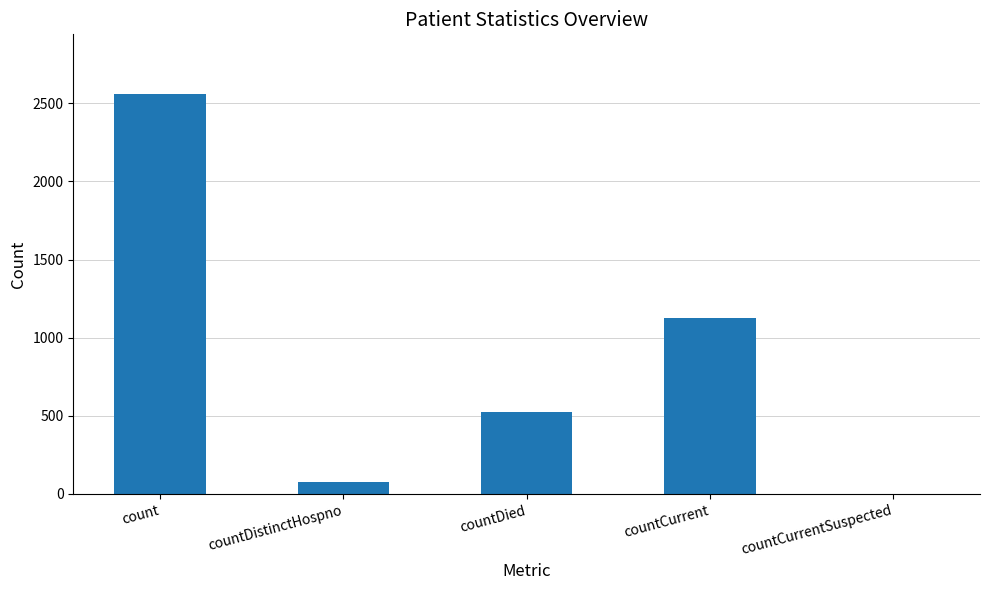

At which label is the value closest to 1278?

countCurrent